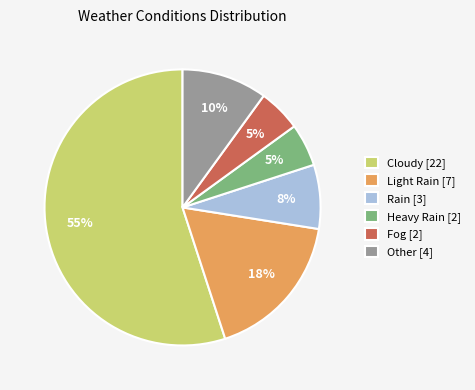

Approximately how many times larger is the value at Cloudy compared to Light Rain?

3.1